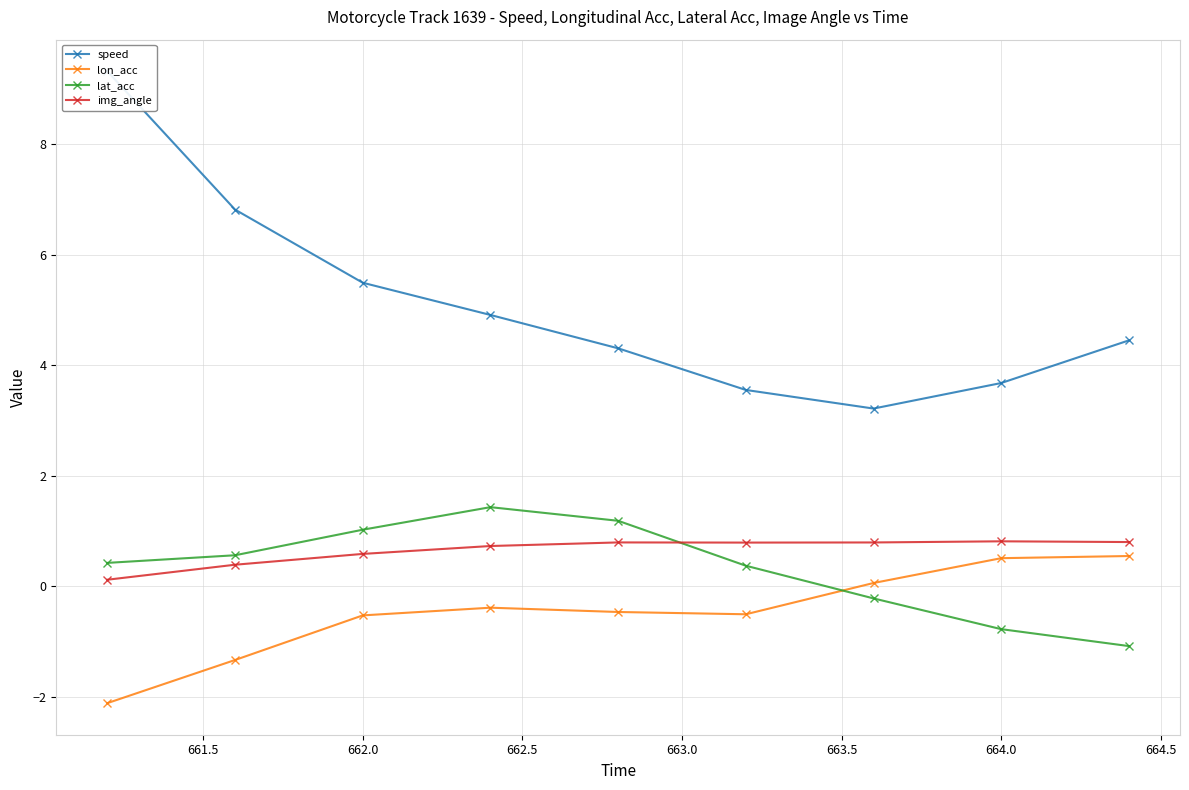

How many data points in speed are less than 4?

3